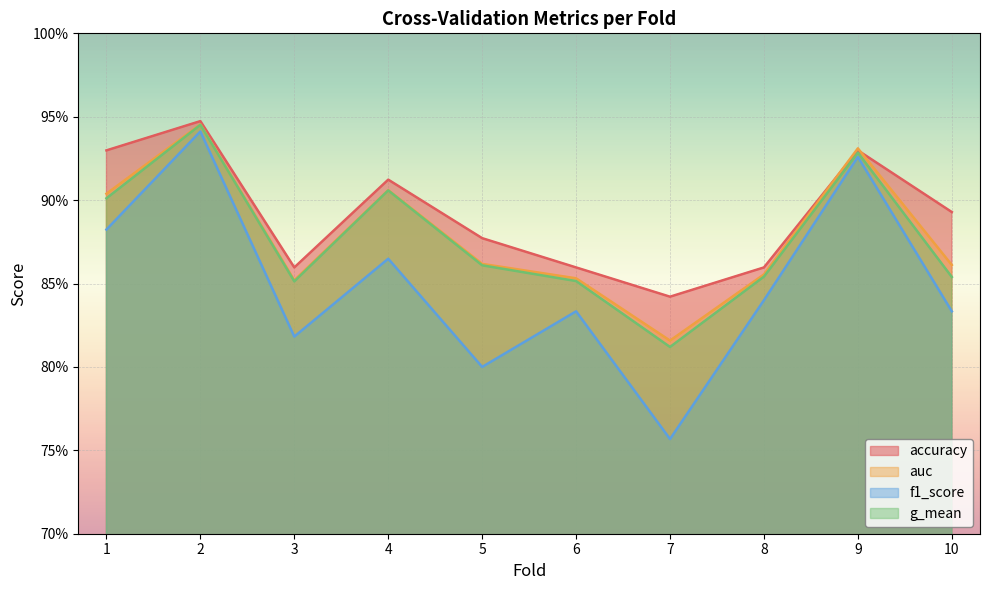

At which category does accuracy reach its first local peak?

2